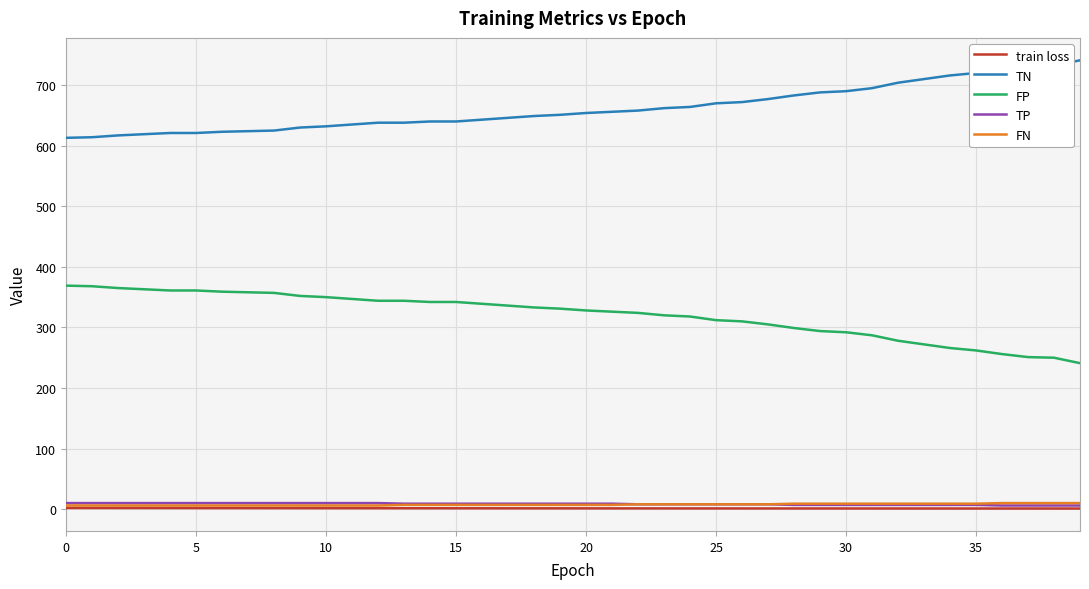

What is the greatest value displayed?

741.0